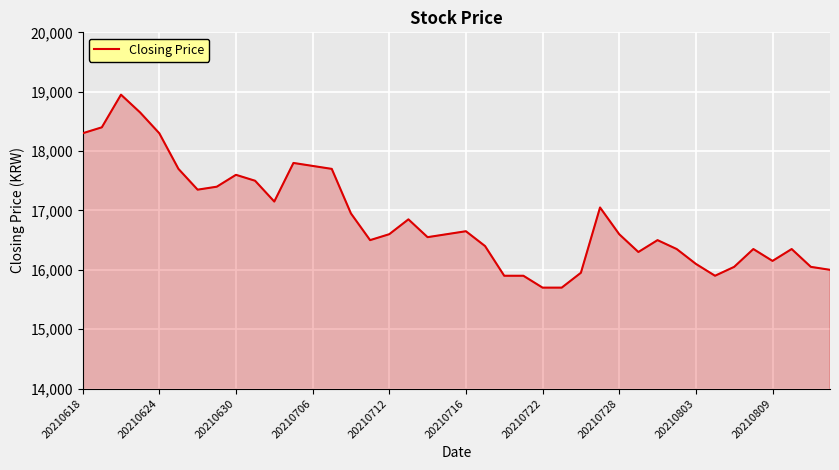

What is the maximum value shown in the chart?

18950